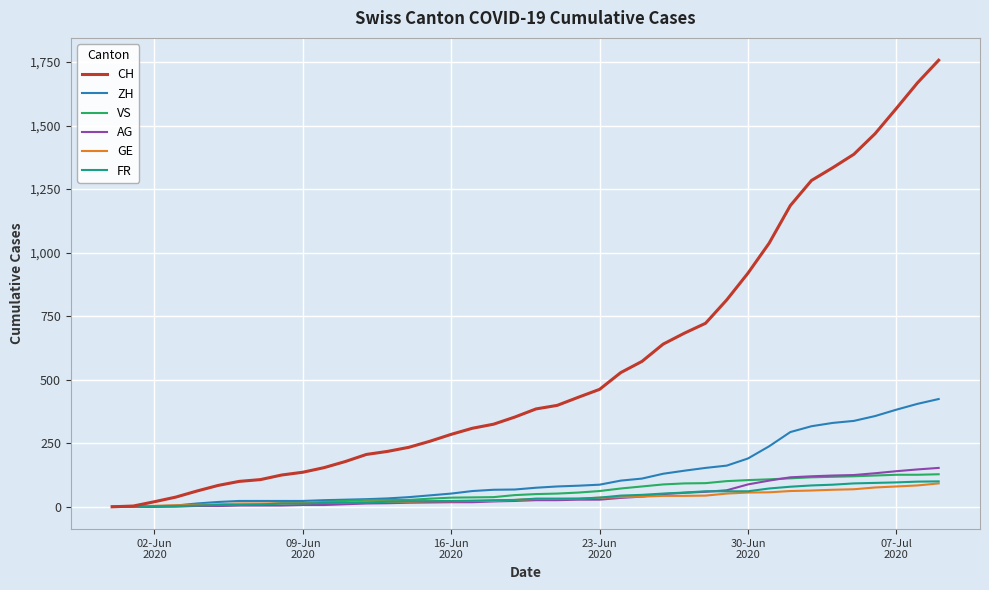

Which series has the largest total across all categories?

CH